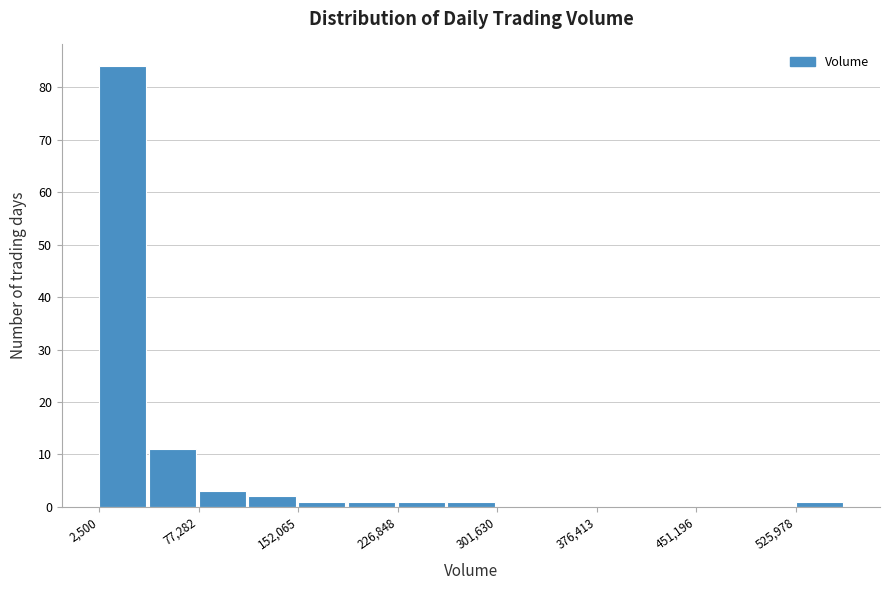

Read against the x-axis, roughly where is the centre of the tallest bar?

20000